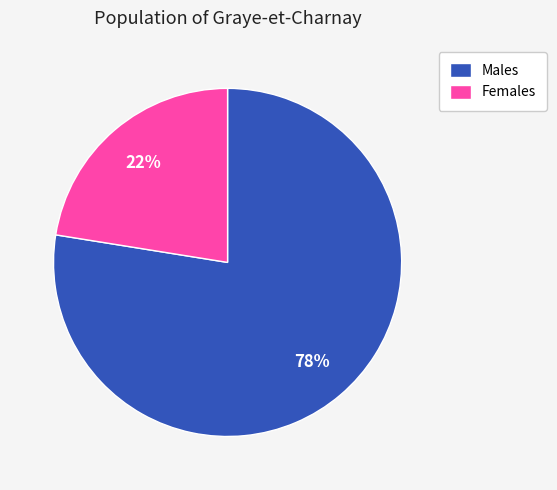

To the nearest percent, what is the combined percentage of Females and Males?

100%